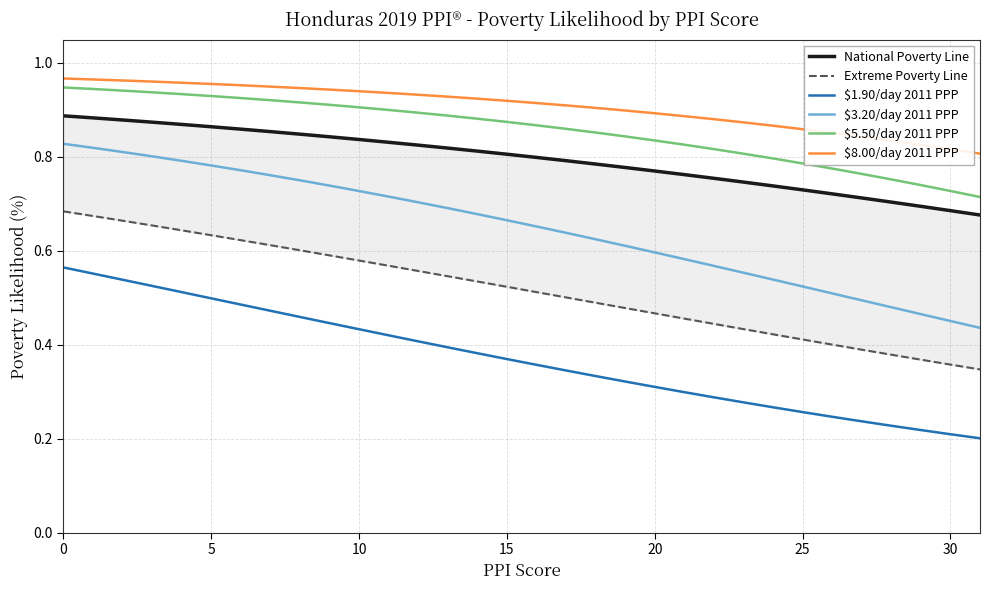

True or false: $8.00/day 2011 PPP has more than 0 interior local peaks.

False